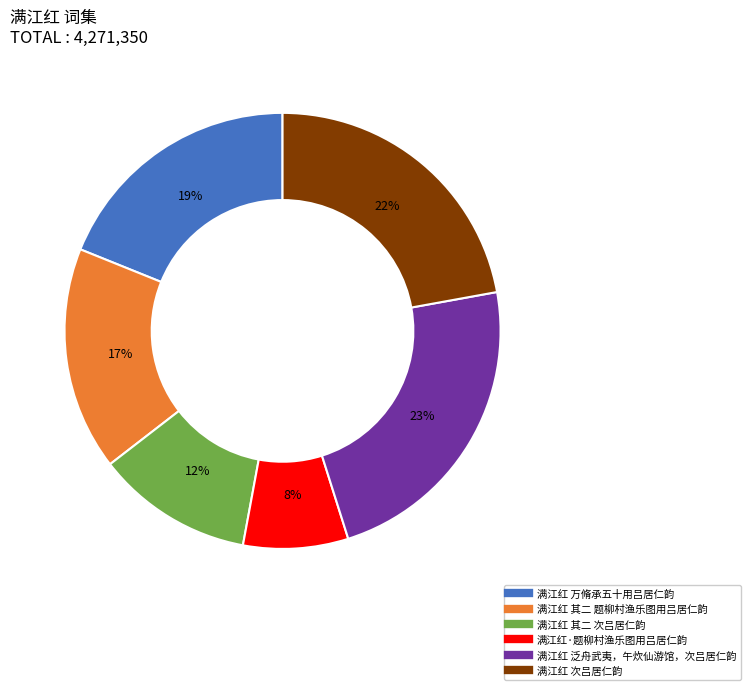

To the nearest percent, what portion does 满江红 其二 题柳村渔乐图用吕居仁韵 represent?

17%